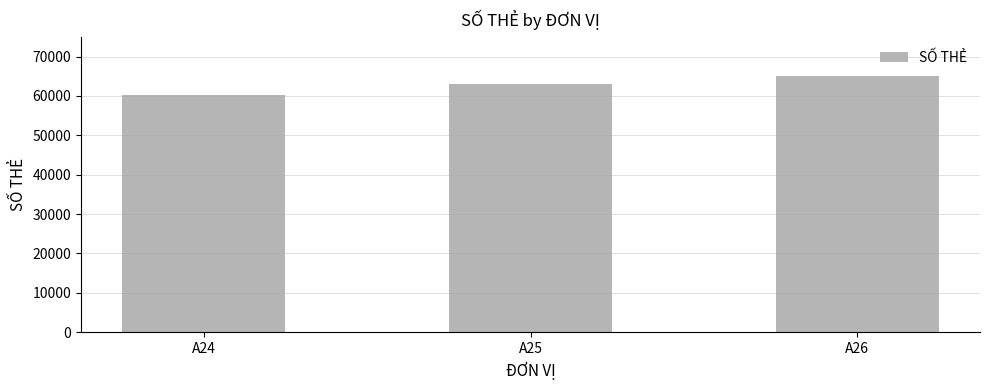

What is the average value?

62814